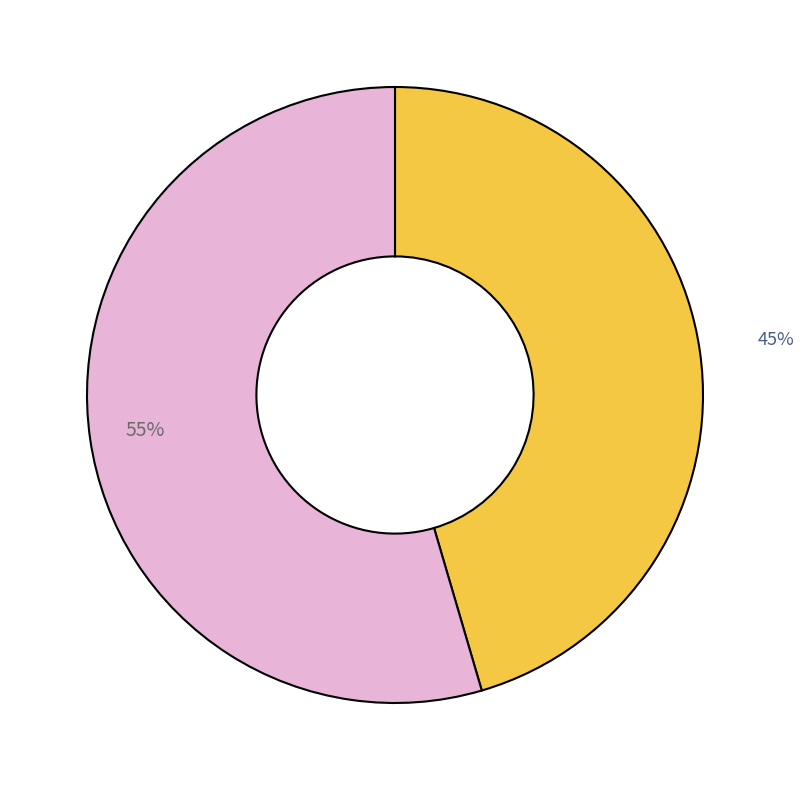

Is there a majority slice in this chart?

Yes